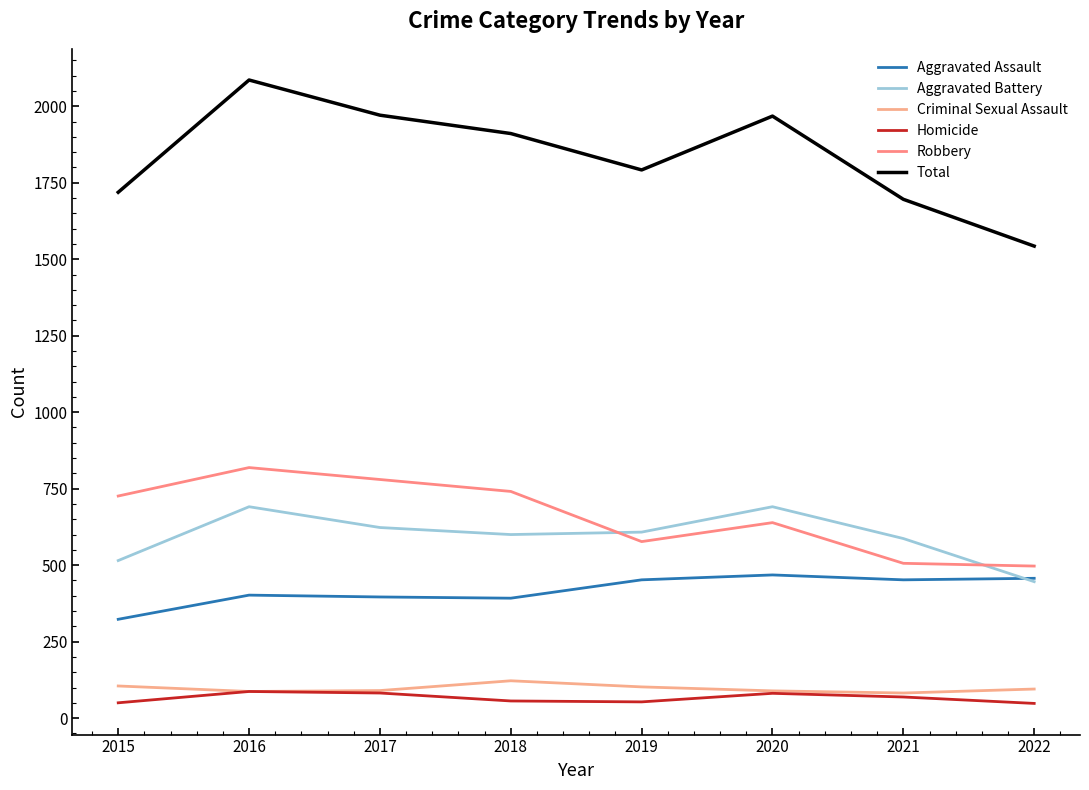

The value of Homicide at 2015 is 50. True or false?

True